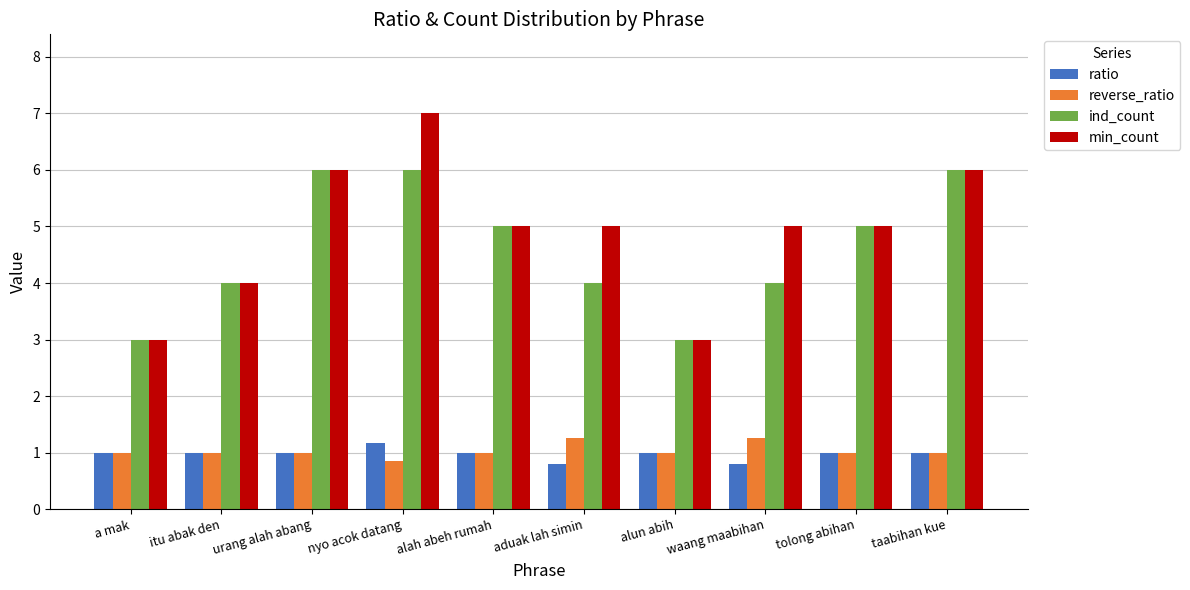

List the series in order of their peak value, highest first.

min_count, ind_count, reverse_ratio, ratio